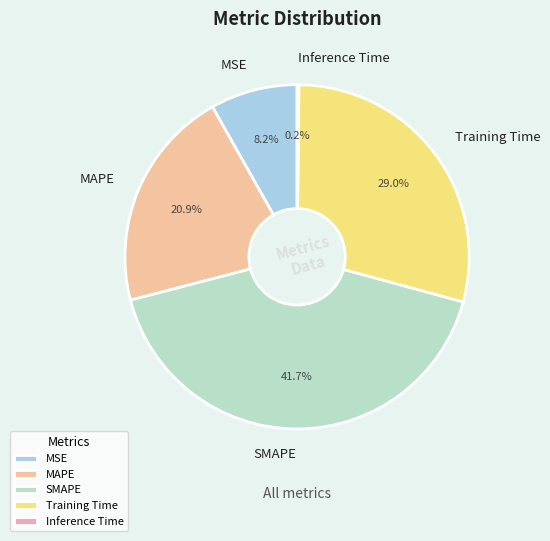

Is the sum of Training Time and SMAPE greater than half?

Yes